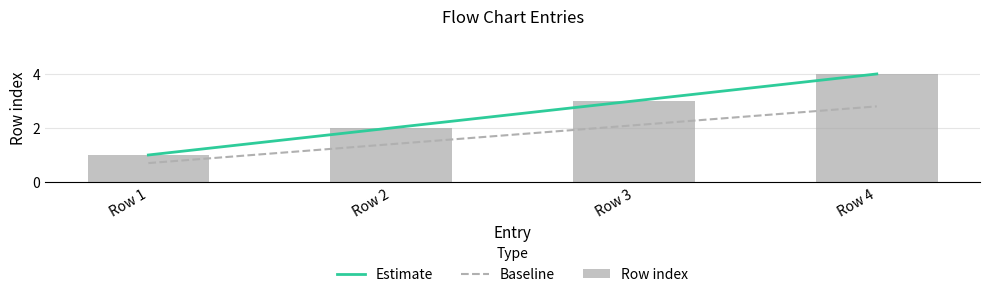

At how many categories does at least one series exceed 0?

4